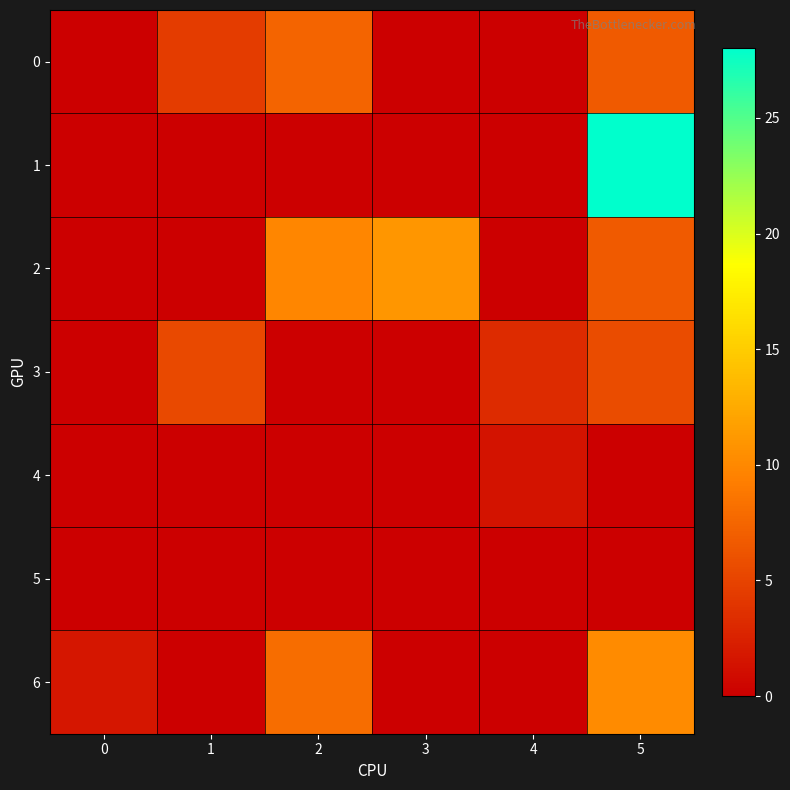

Which has a higher value, 5 or 2?

2